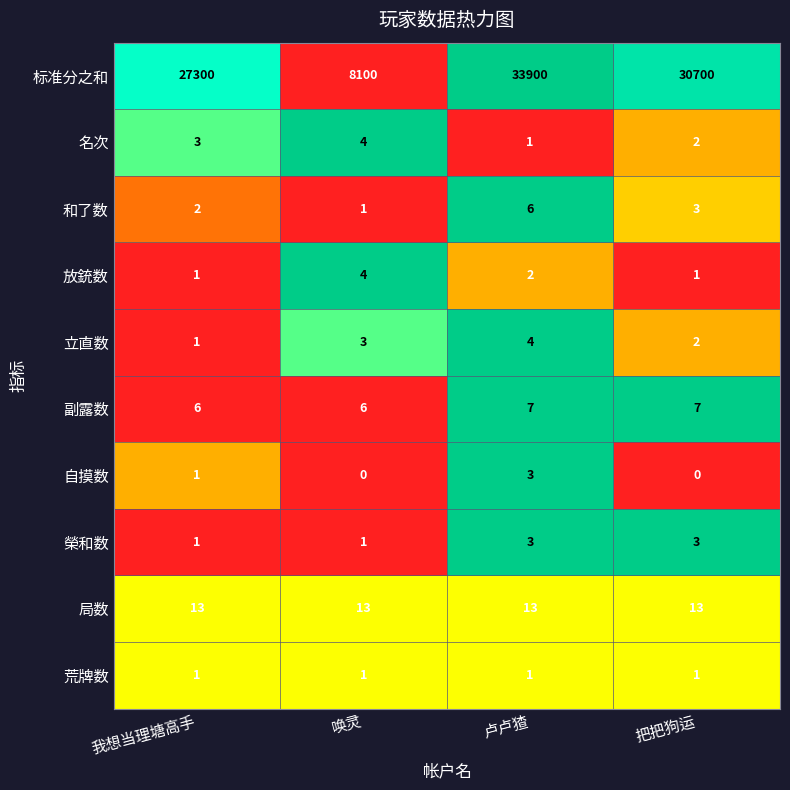

What is the difference between the maximum and minimum values in the 放銃数 series?

3